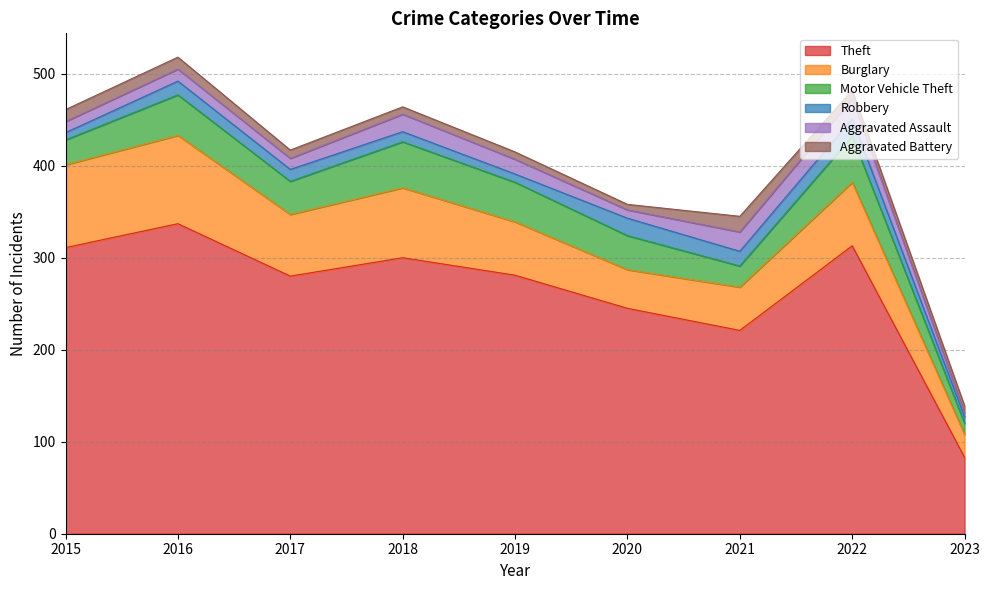

Rank the series at 2020 from lowest to highest value.

Aggravated Battery, Aggravated Assault, Robbery, Motor Vehicle Theft, Burglary, Theft